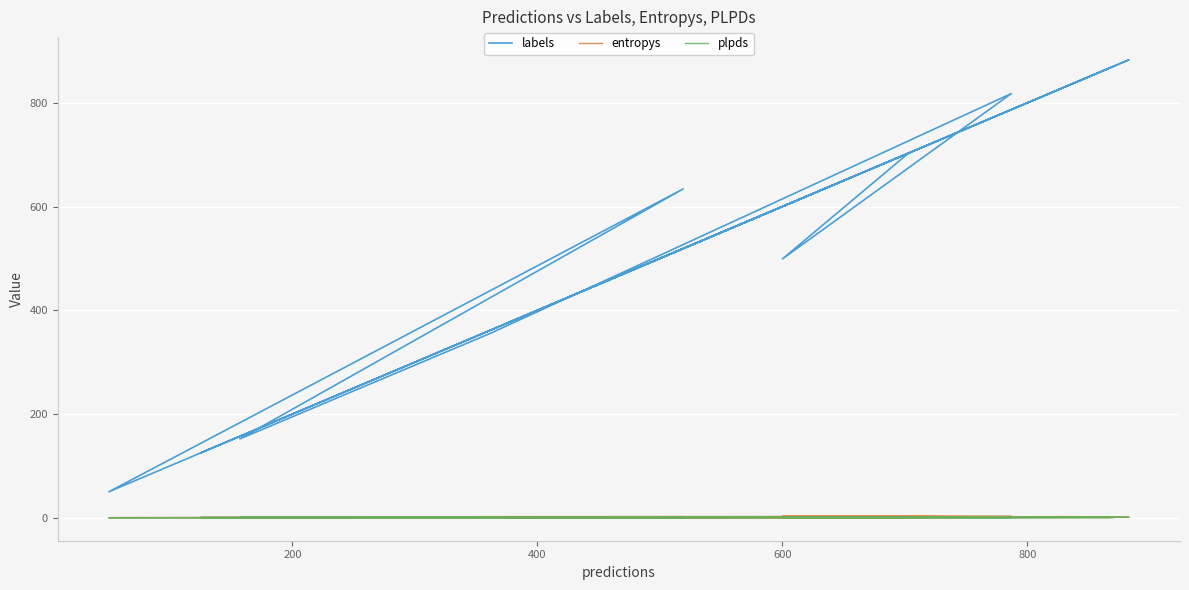

Where is the first local minimum for entropys?

200